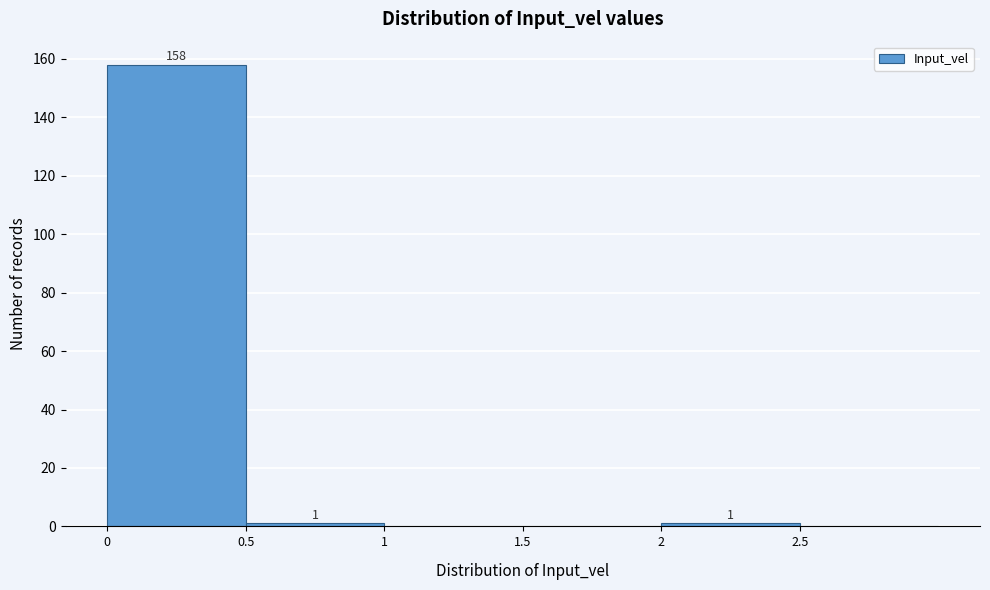

Over which range of the x-axis is the bar tallest?

0.0 to 0.5